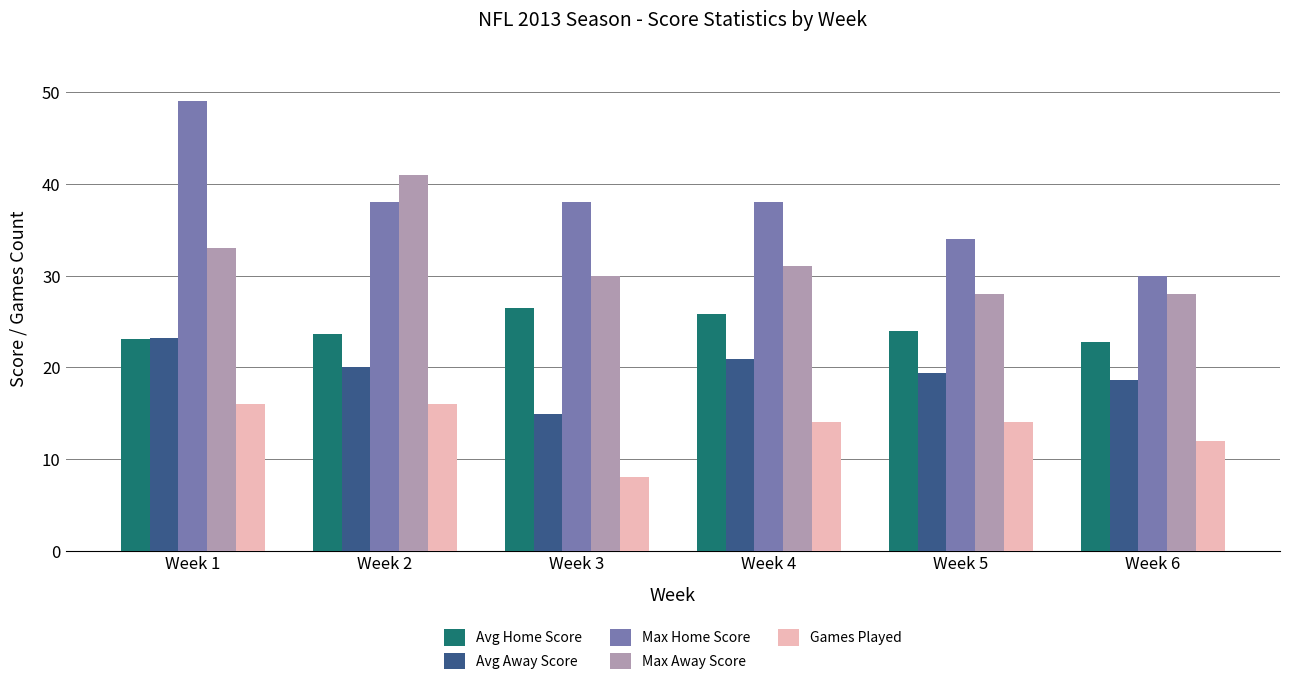

How many groups of bars are there?

6